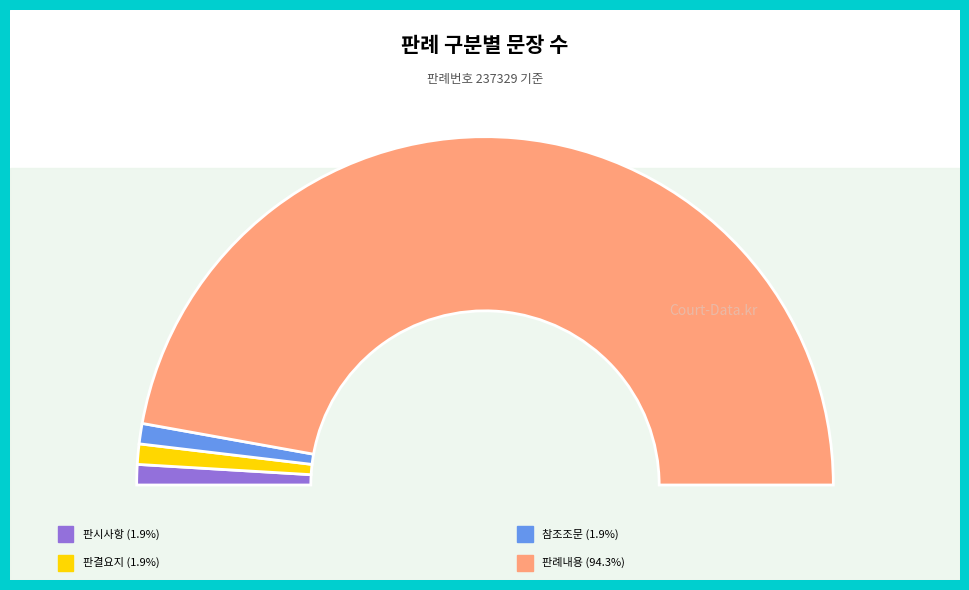

True or false: 판례내용 accounts for 94% of the total.

True